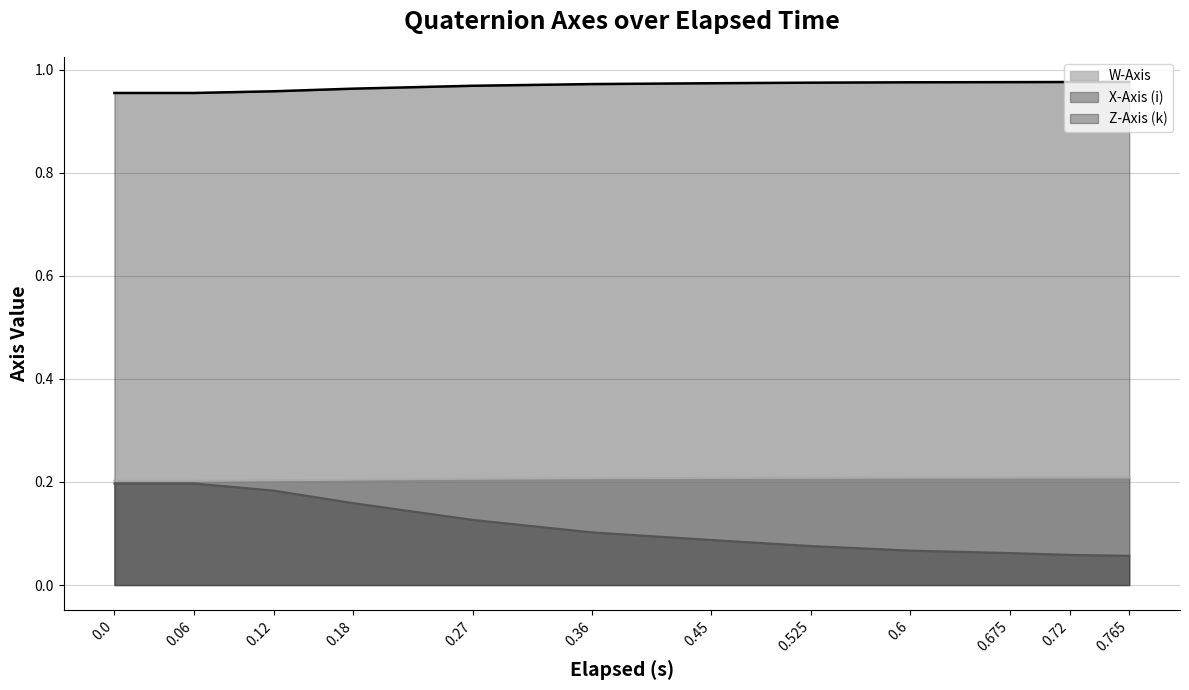

Which category has the highest value in the W-Axis series?

0.765